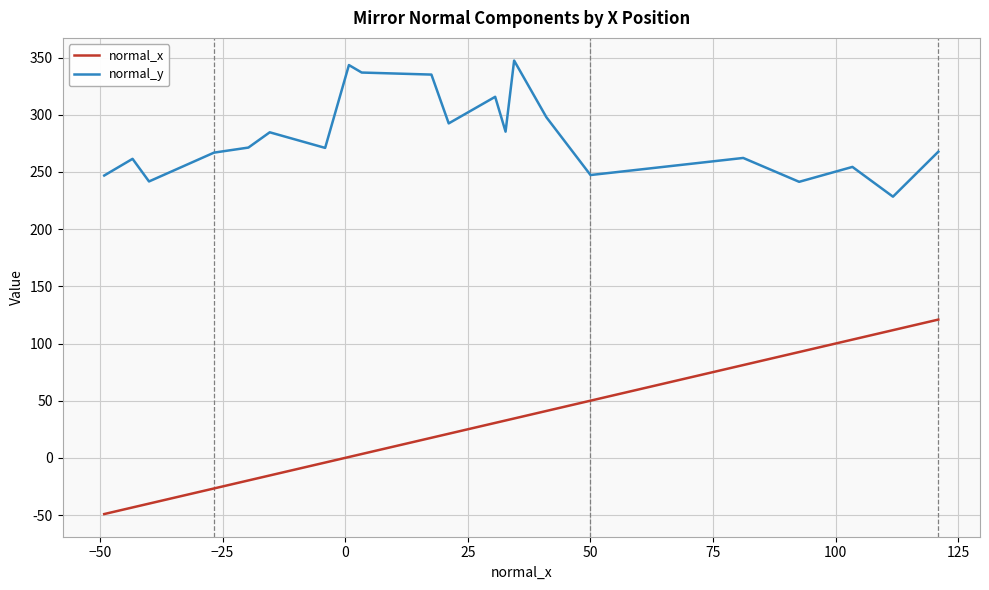

What is the minimum value shown in the chart?

-49.1